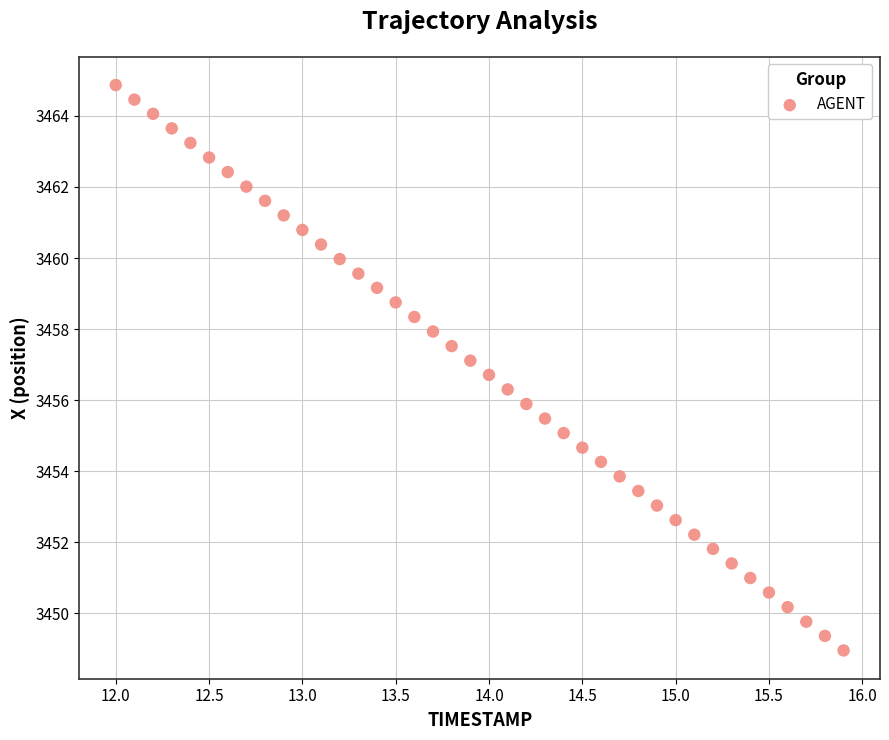

What is the range of Y values (max minus min)?

15.9